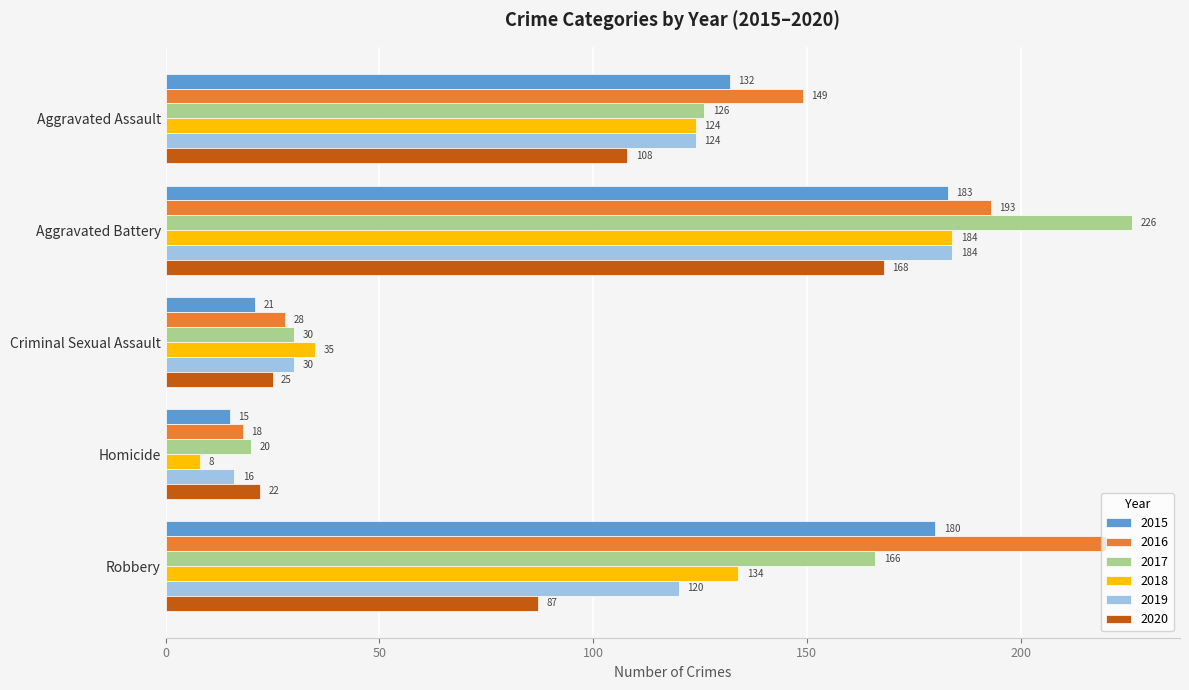

Where is 2019 nearest to the value 100?

Robbery